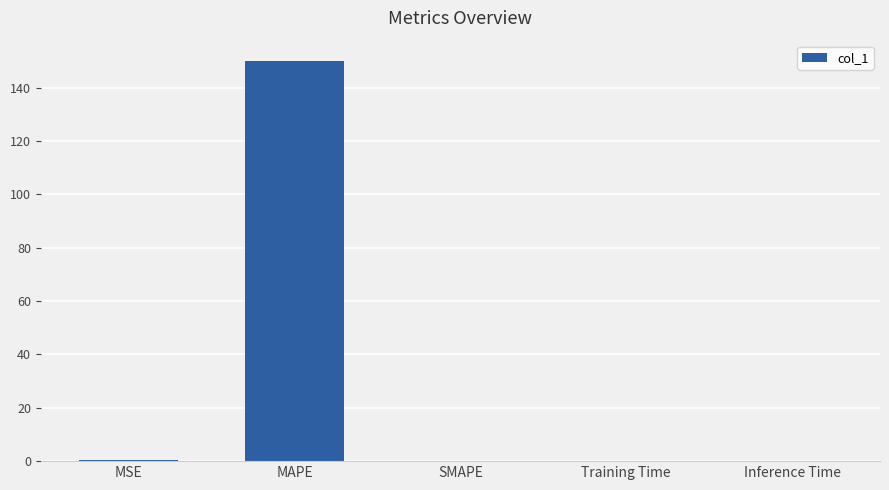

What is the greatest value displayed?

150.1